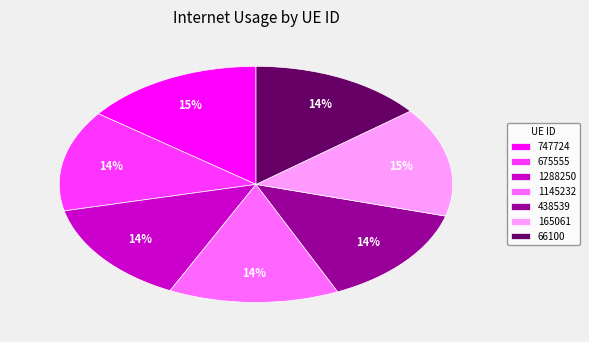

Is the sum of 675555 and 1145232 greater than half?

No